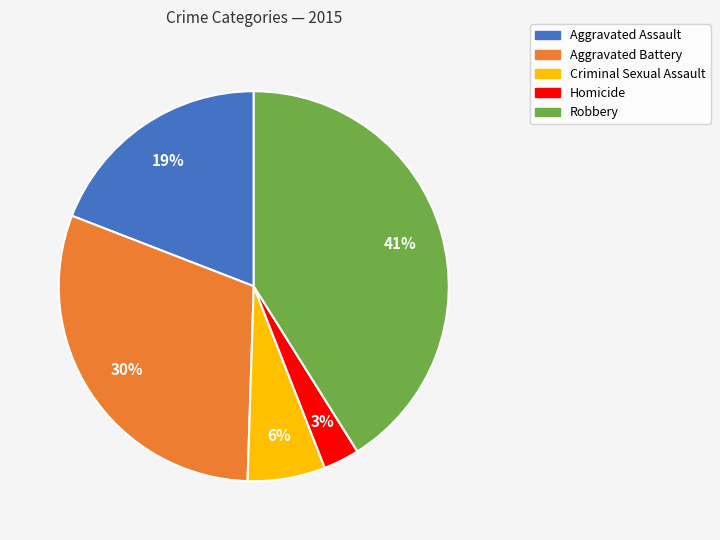

To the nearest percent, what is the difference between the largest and smallest slice percentages?

38%